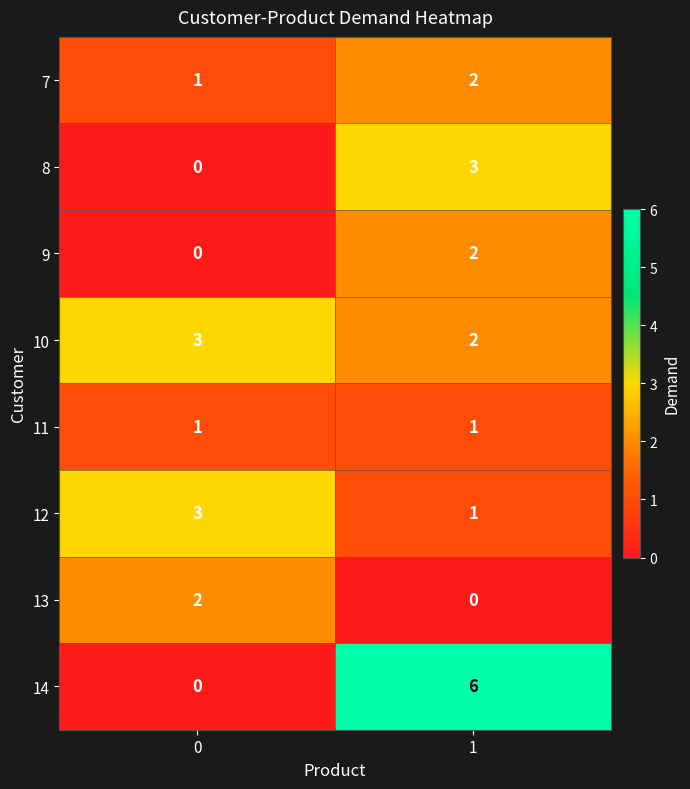

What is the sum of all 12 values?

4